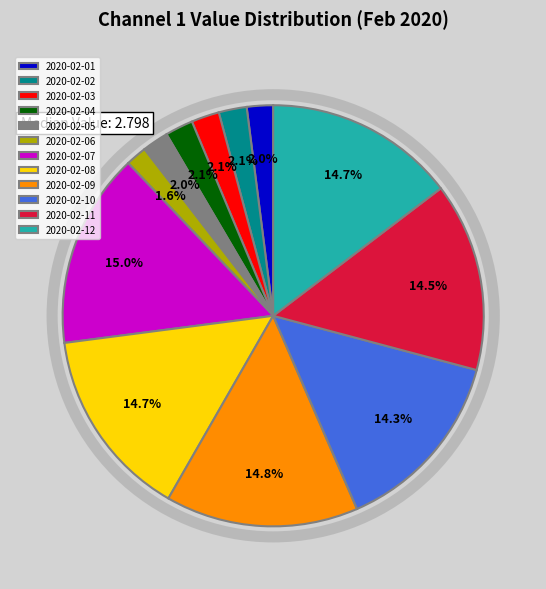

How many slices are in this pie chart?

12